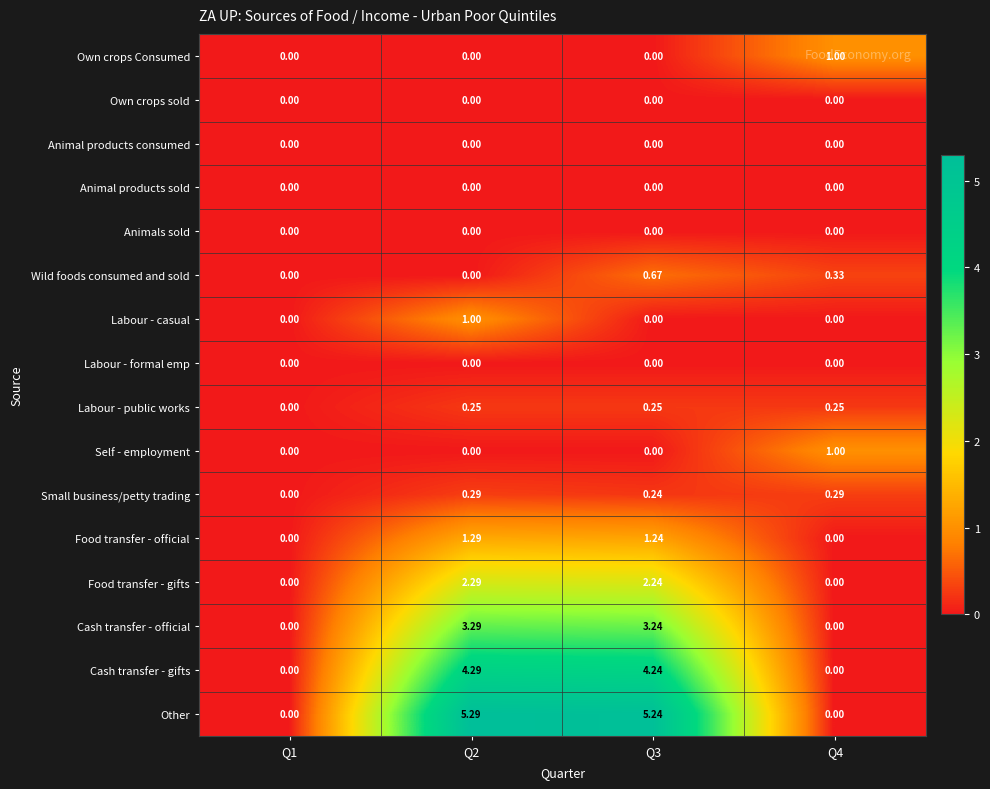

Is the value of Self - employment at Q4 greater than the value of Labour - casual at Q3?

Yes